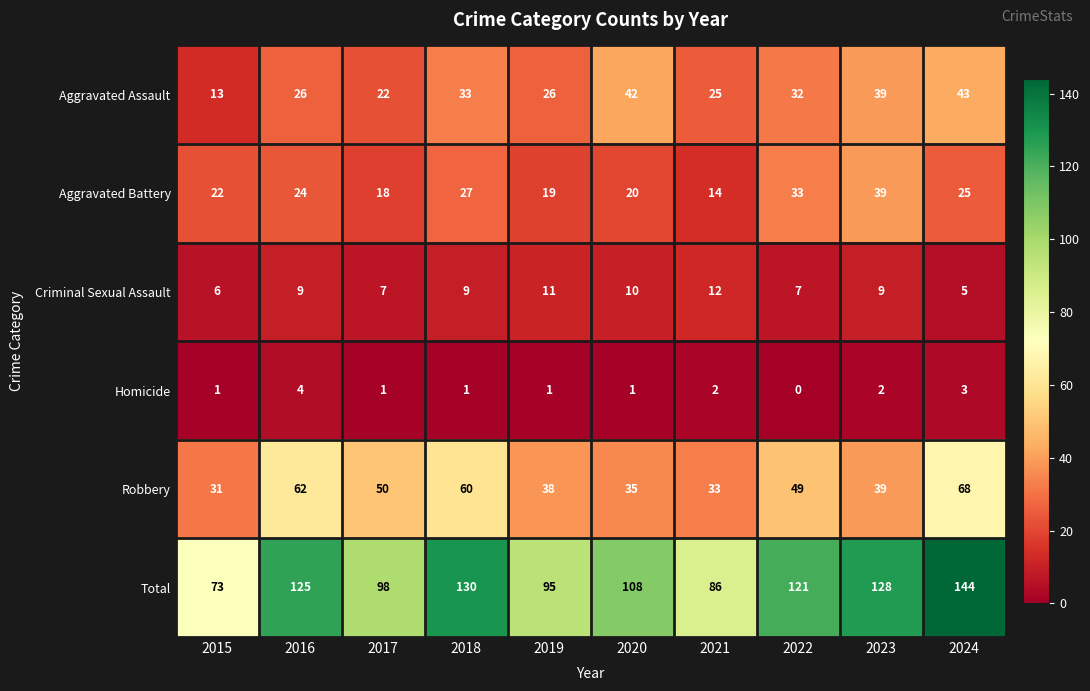

Between 2022 and 2023, which series saw the biggest shift?

Robbery